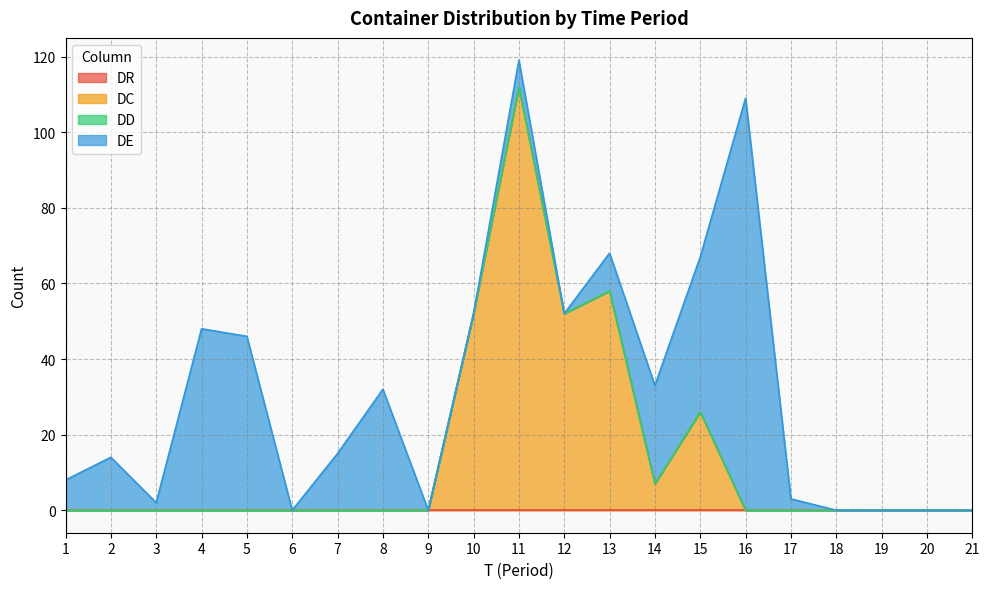

True or false: DC and DR cross at least once.

False